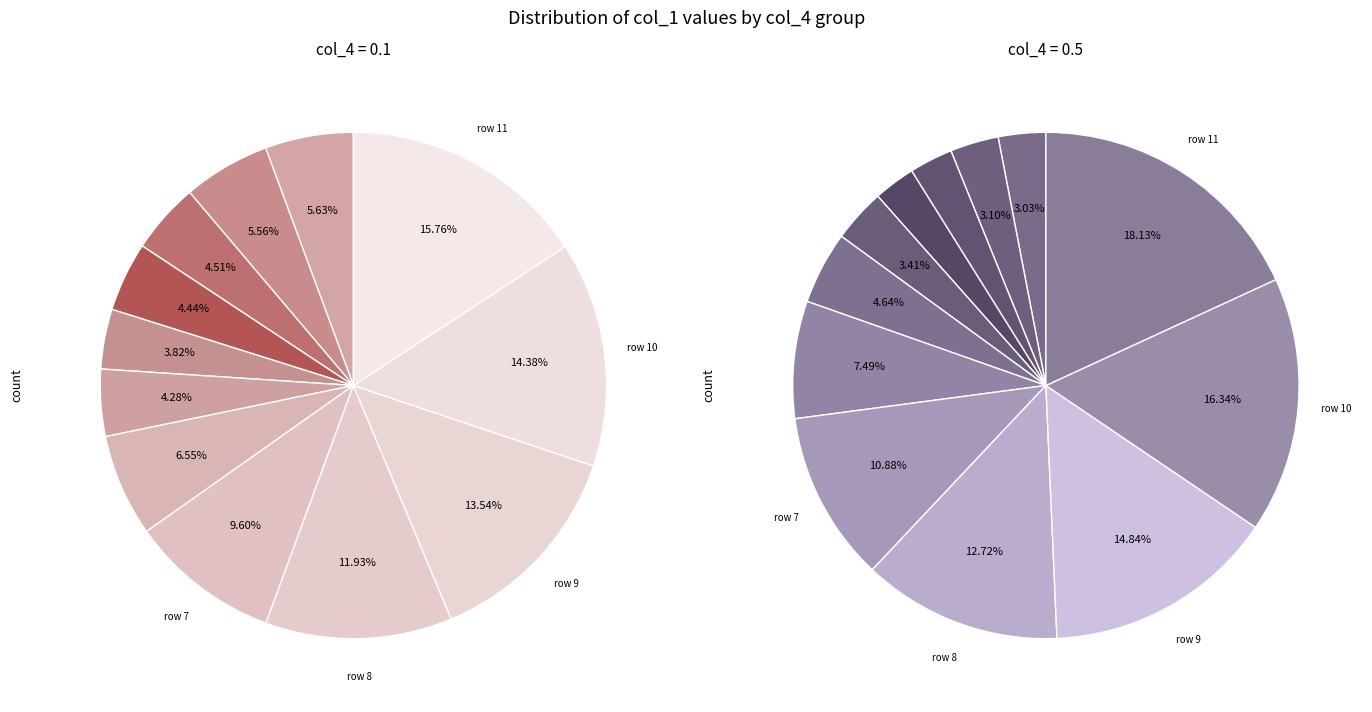

Count the number of slices in the pie.

12